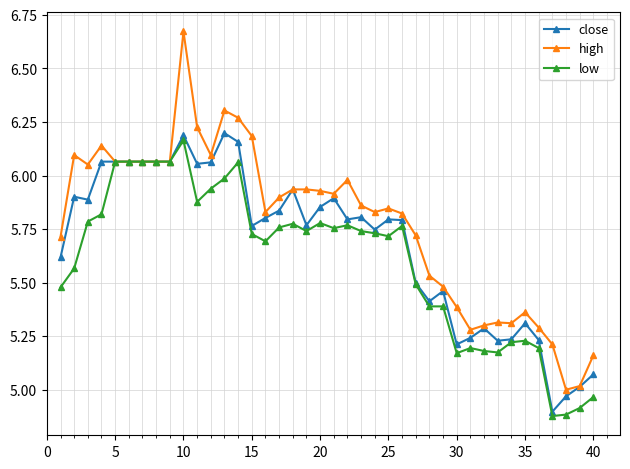

List the series in order of their overall mean, lowest first.

low, close, high